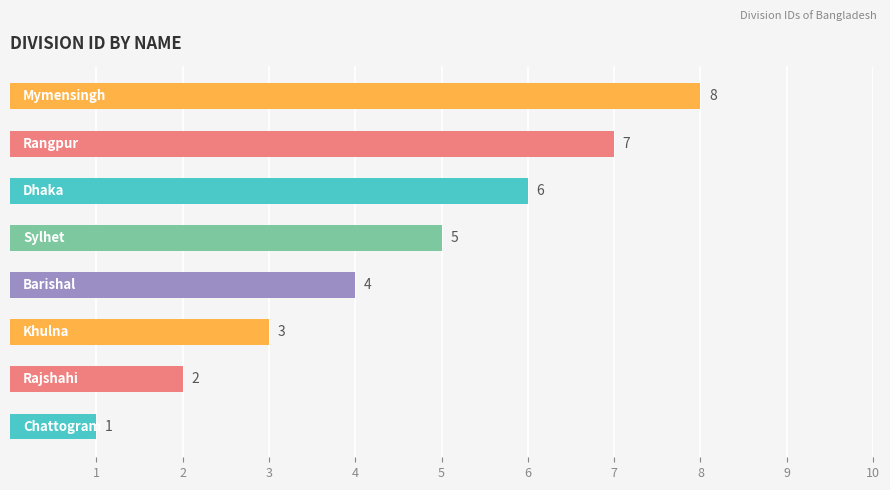

What is the difference between the second highest and second lowest values?

5